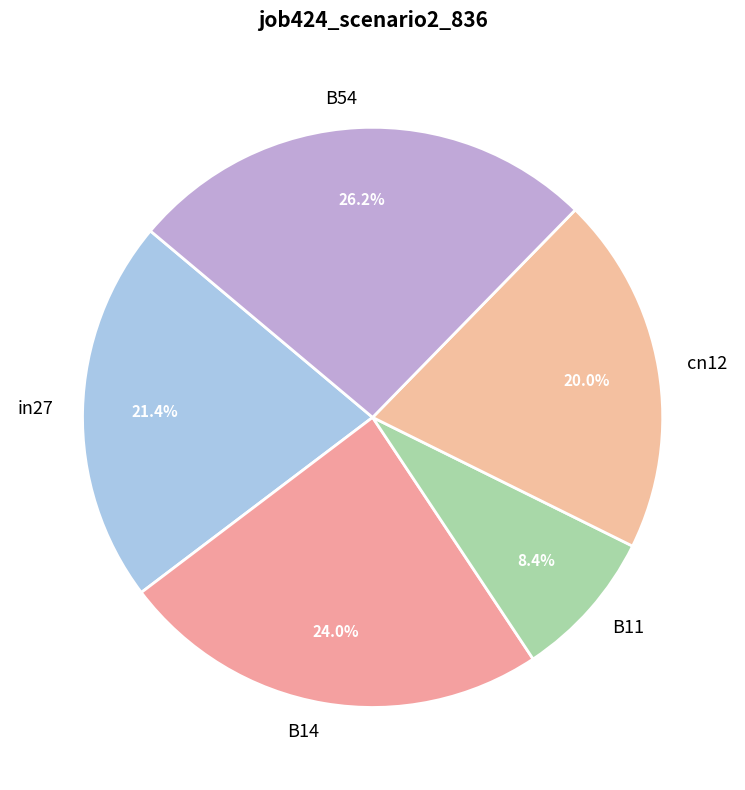

To the nearest percent, what is the average slice percentage?

20%